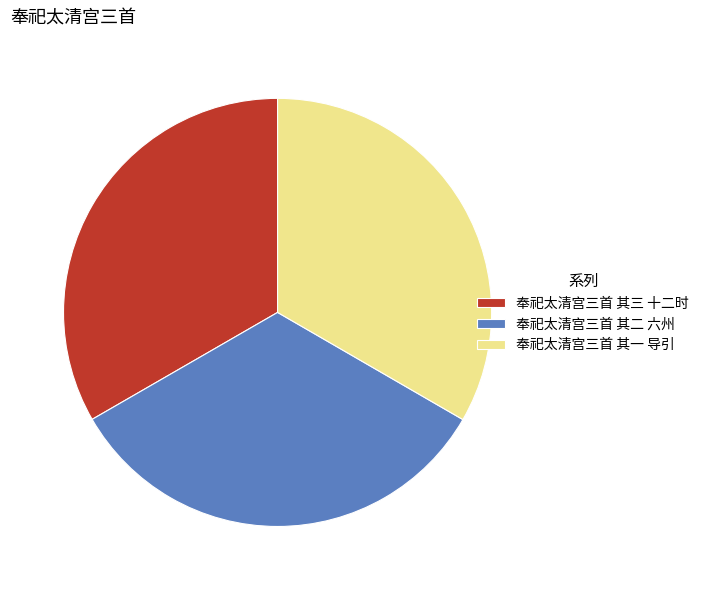

Is it true that 奉祀太清宫三首 其三 十二时 is 33% of the pie?

True